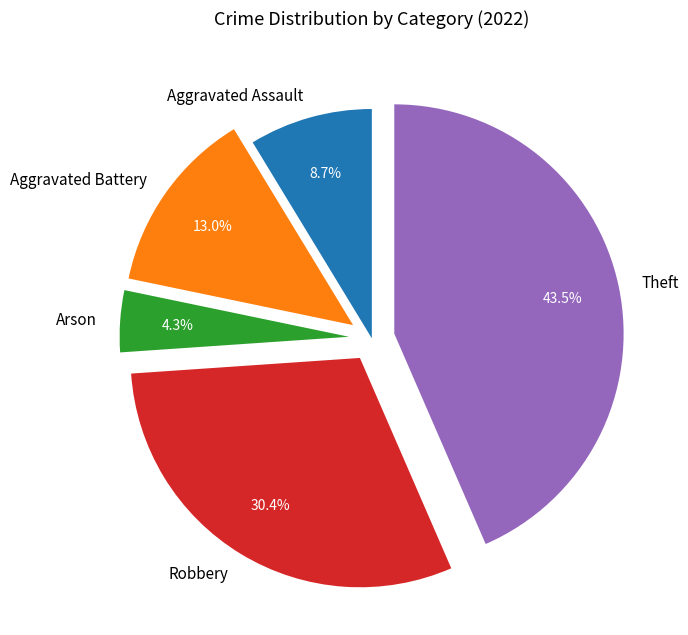

True or false: Aggravated Battery accounts for 7% of the total.

False